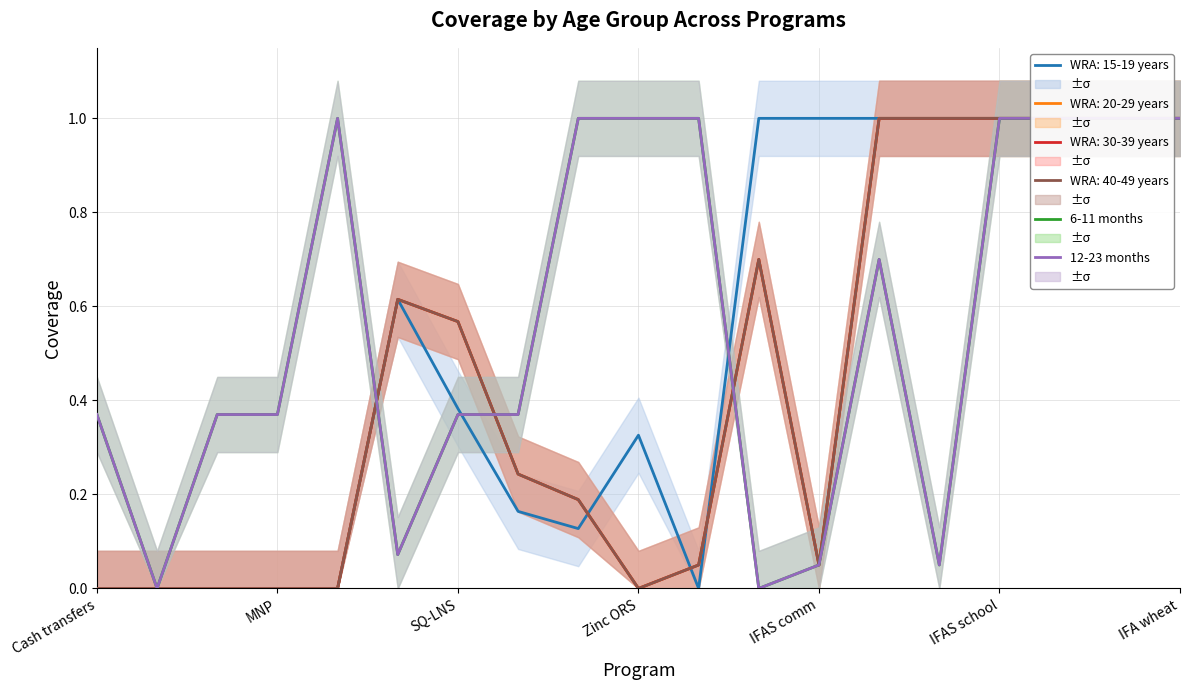

How many lines are shown in the chart?

2